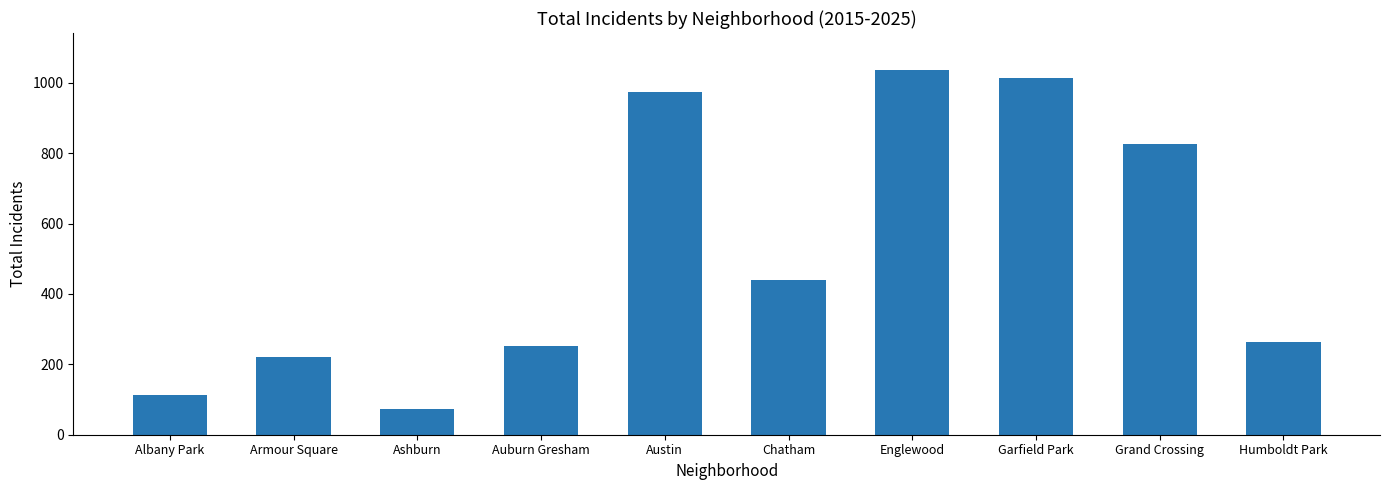

What is the sum of the values at Humboldt Park and Garfield Park?

1278